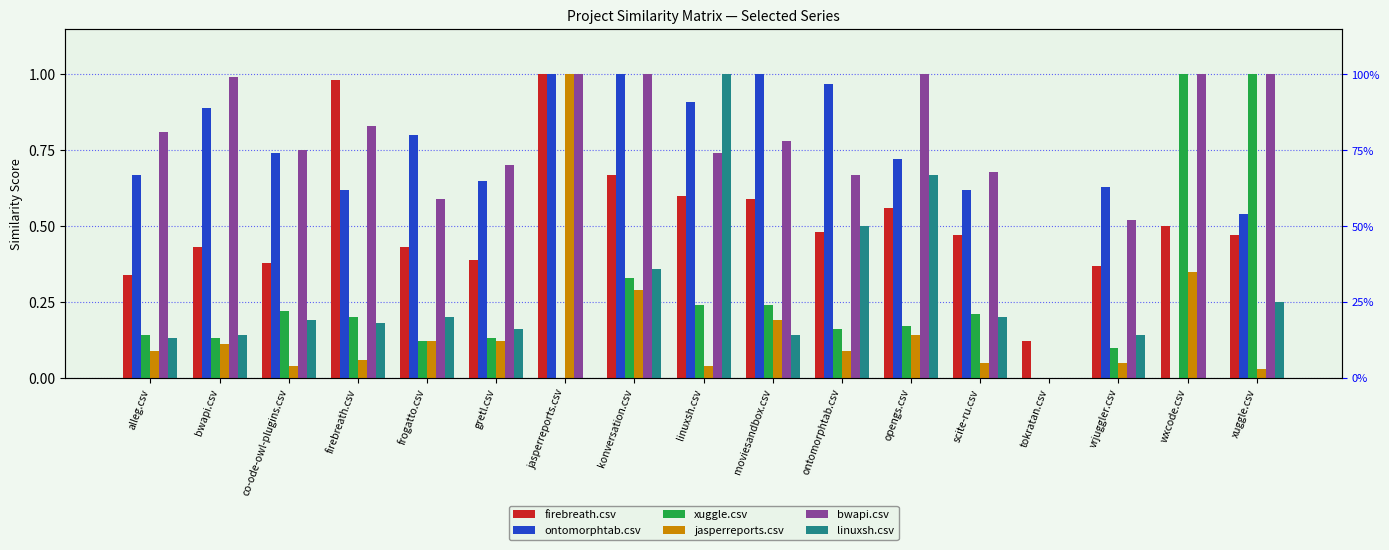

What value does the linuxsh.csv series have at frogatto.csv?

0.2